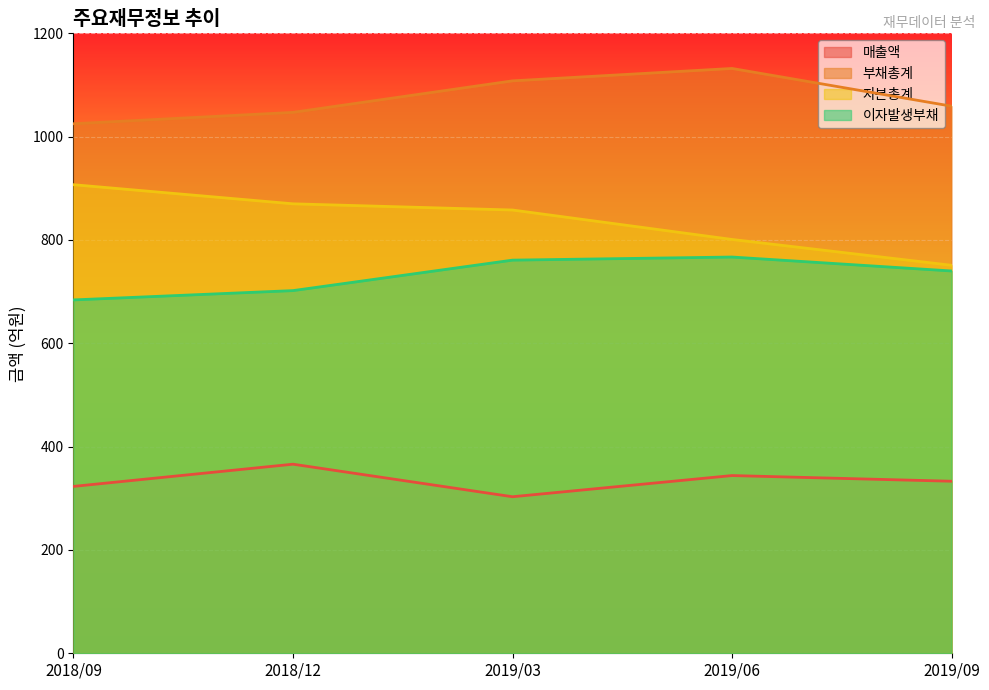

At which category does the chart reach its minimum across all series?

2019/03